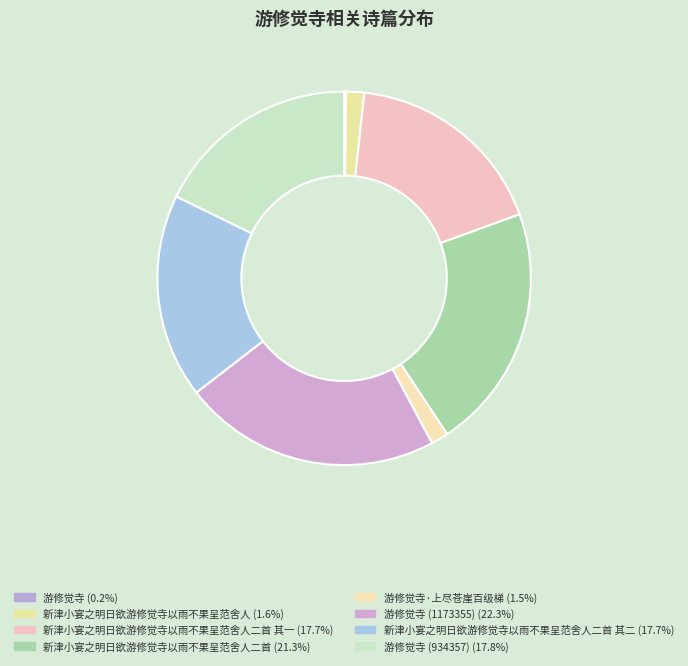

How many slices are in this pie chart?

8